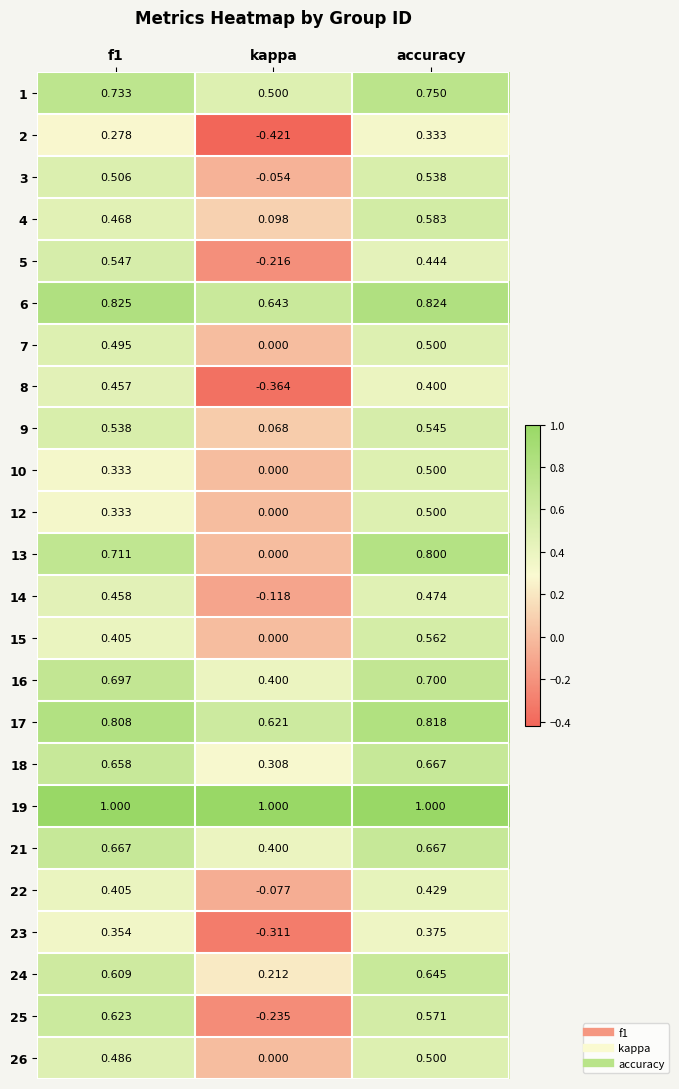

Where is 14 nearest to the value 0?

kappa